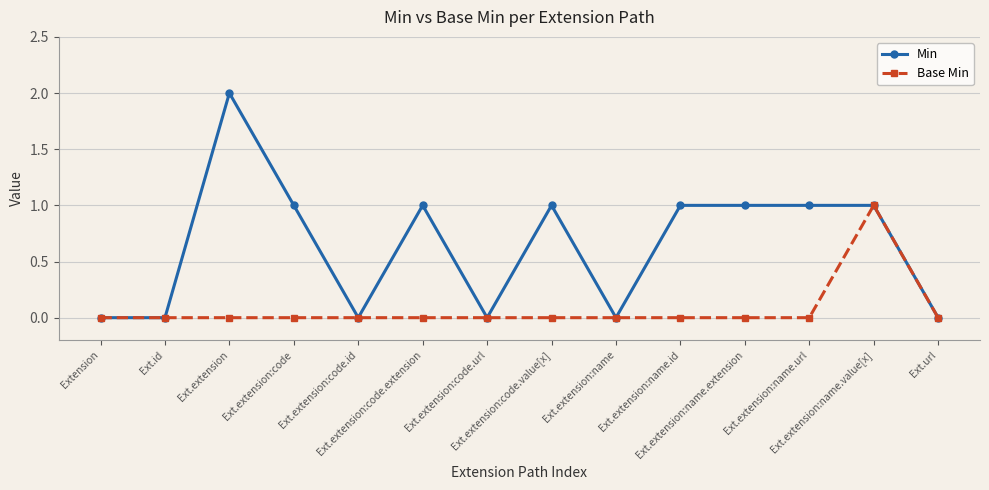

What is the sum of the Min values at Ext.extension:name.extension and Ext.extension:code?

2